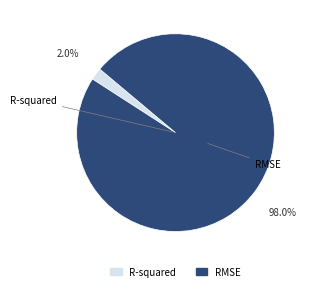

Is it true that R-squared is 2% of the pie?

True